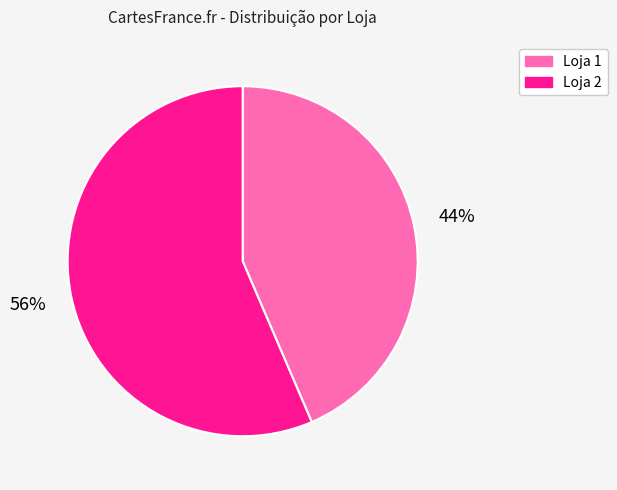

Which has a higher value, Loja 1 or Loja 2?

Loja 2